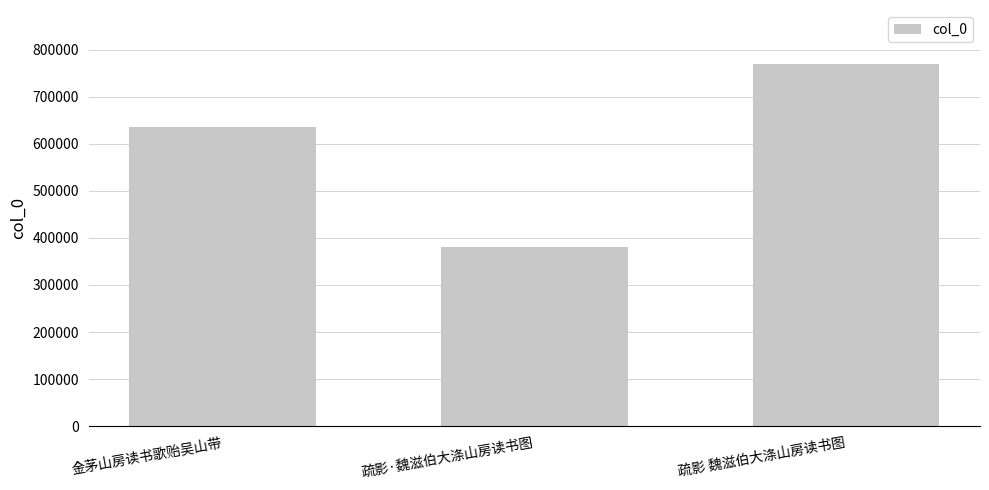

How many bars are there in total?

3